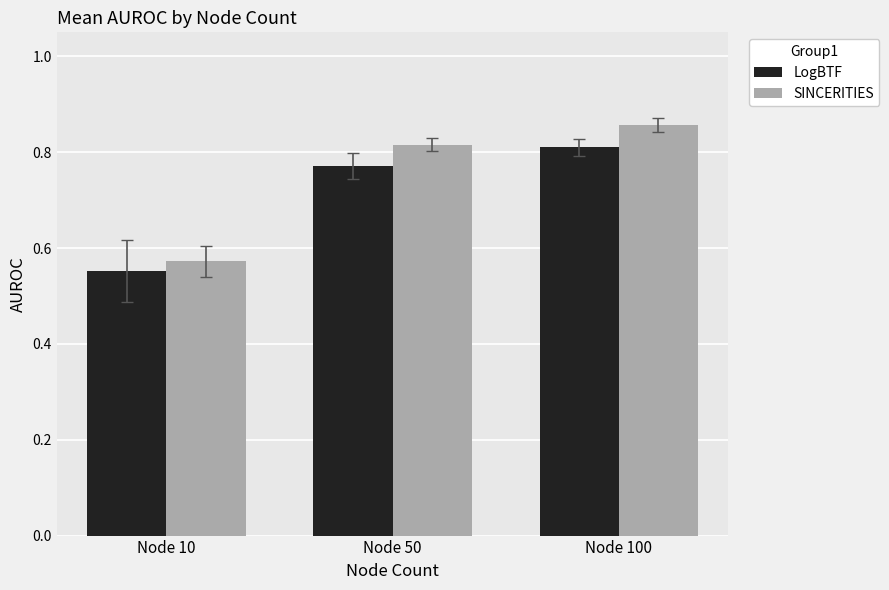

How many groups of bars are there?

3